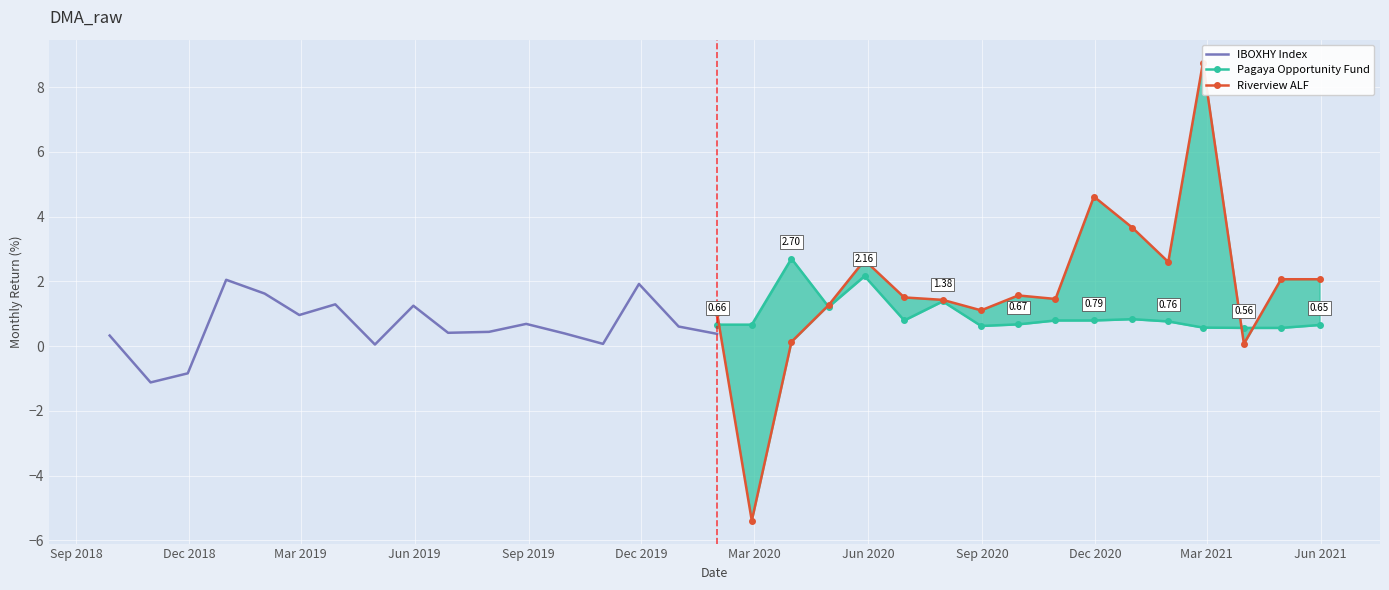

List the series in order of their overall mean, highest first.

Riverview ALF, Pagaya Opportunity Fund, IBOXHY Index